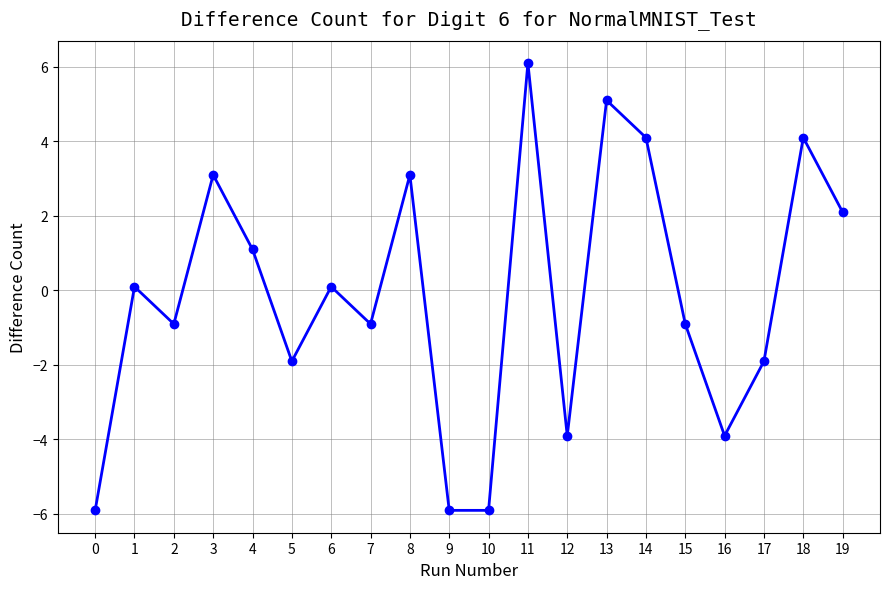

What is the average value?

-0.2